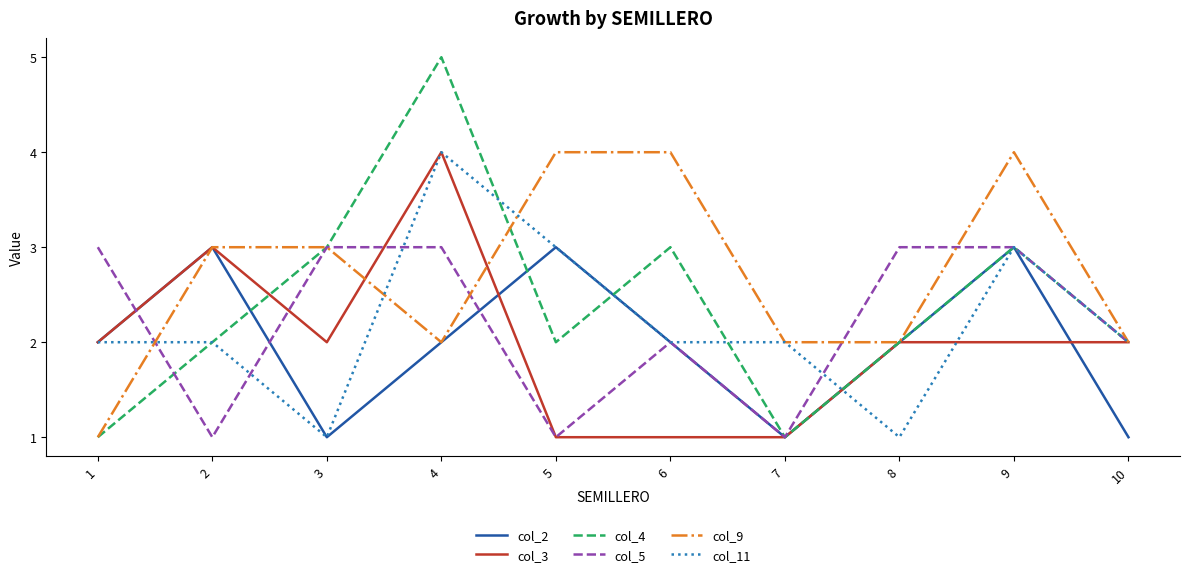

Where is the first local minimum for col_3?

3